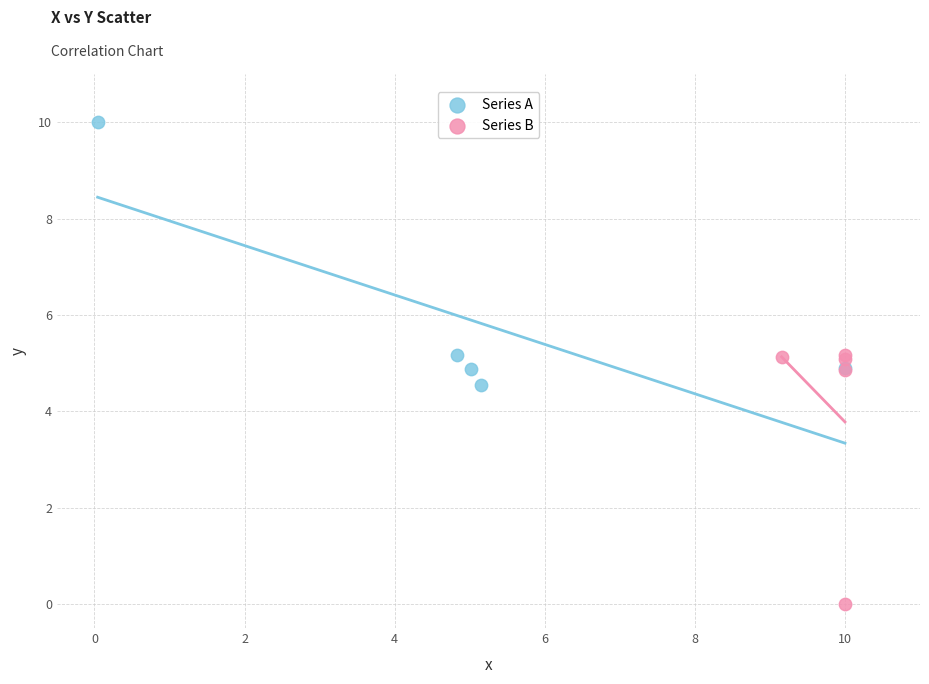

Which series reaches the maximum Y coordinate?

Series A